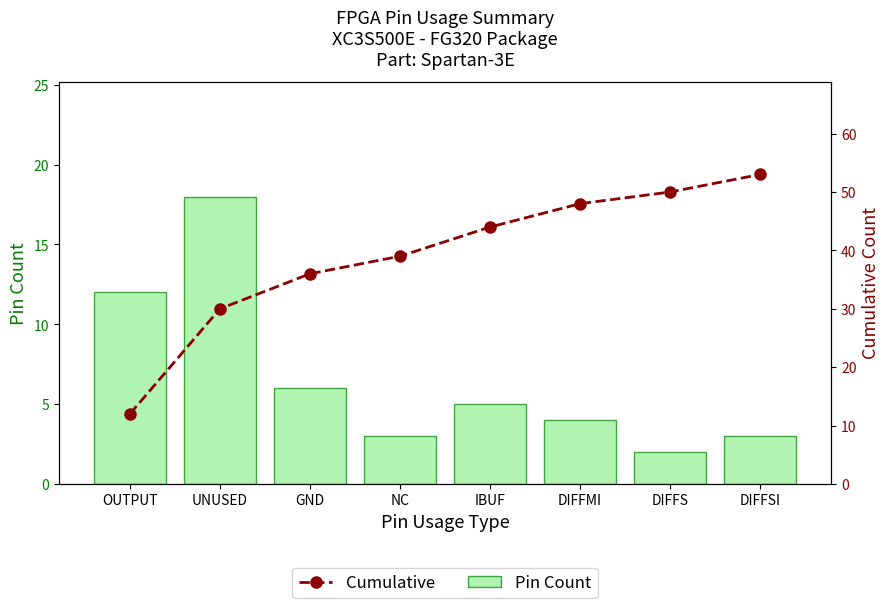

Which has a higher value, UNUSED or DIFFMI?

UNUSED